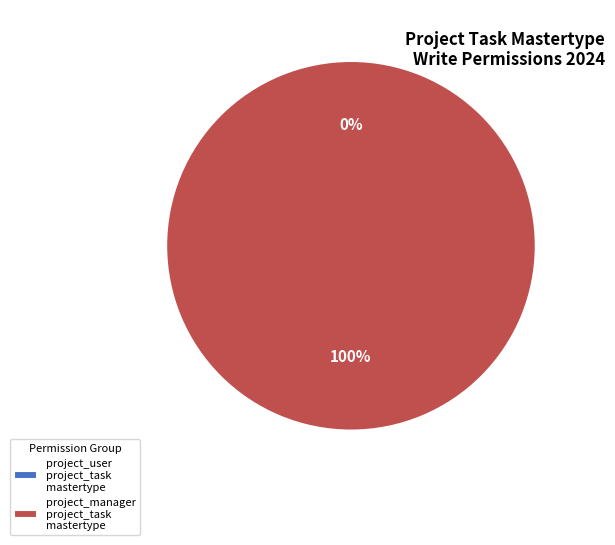

What is the smallest slice in the pie chart?

project_user_project_task_mastertype